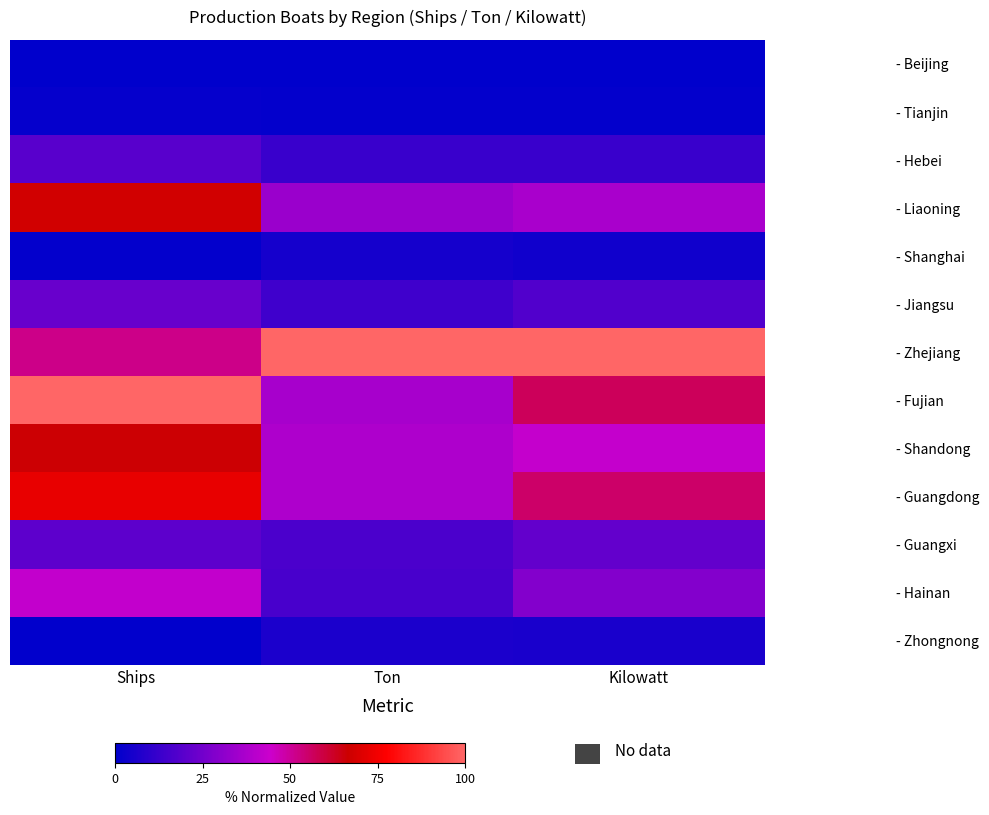

Reading right to left, transcribe all the data shown in this chart.

- Beijing: Kilowatt=0.0	Ton=0.0	Ships=0.0
- Tianjin: Kilowatt=1.1	Ton=1.0	Ships=1.2
- Hebei: Kilowatt=12.7	Ton=12.8	Ships=19.2
- Liaoning: Kilowatt=36.9	Ton=33.8	Ships=67.6
- Shanghai: Kilowatt=3.5	Ton=4.7	Ships=0.9
- Jiangsu: Kilowatt=17.7	Ton=14.0	Ships=22.7
- Zhejiang: Kilowatt=100.0	Ton=100.0	Ships=51.6
- Fujian: Kilowatt=56.9	Ton=36.6	Ships=100.0
- Shandong: Kilowatt=42.8	Ton=38.2	Ships=66.1
- Guangdong: Kilowatt=55.5	Ton=38.1	Ships=72.8
- Guangxi: Kilowatt=21.7	Ton=16.5	Ships=20.5
- Hainan: Kilowatt=28.6	Ton=15.9	Ships=42.4
- Zhongnong: Kilowatt=5.6	Ton=5.9	Ships=0.6